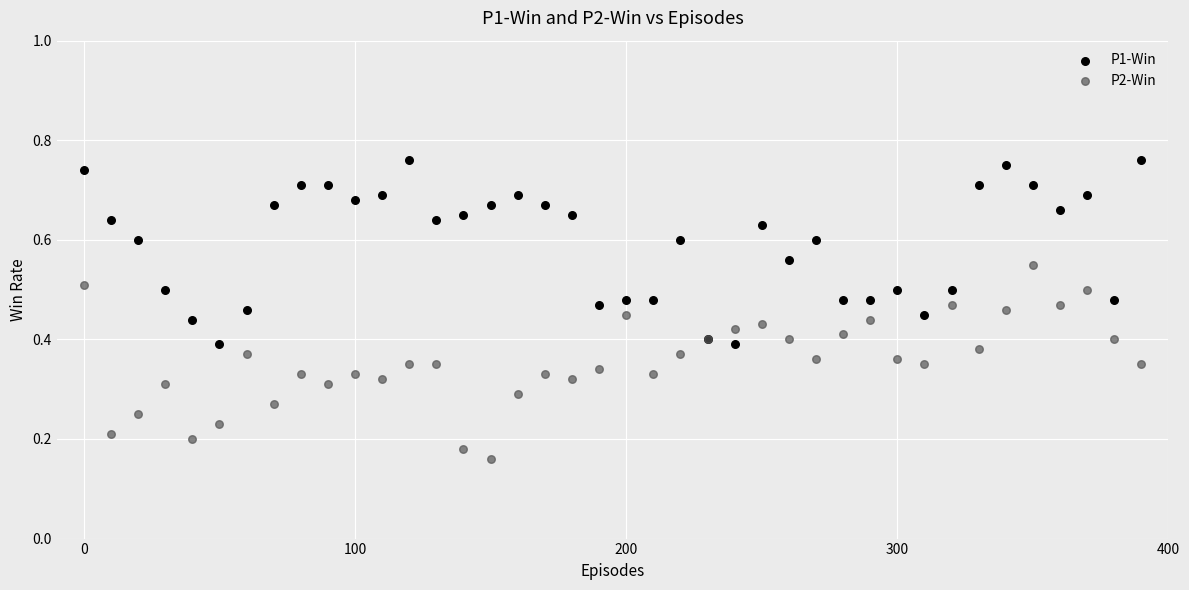

Which series reaches the maximum Y coordinate?

P1-Win